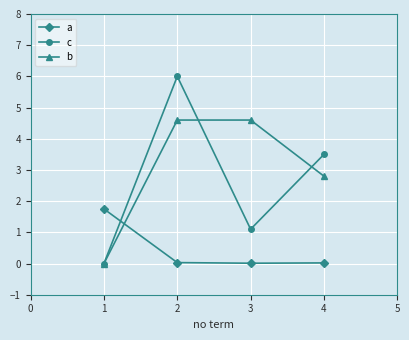

How many series are shown in this chart?

3